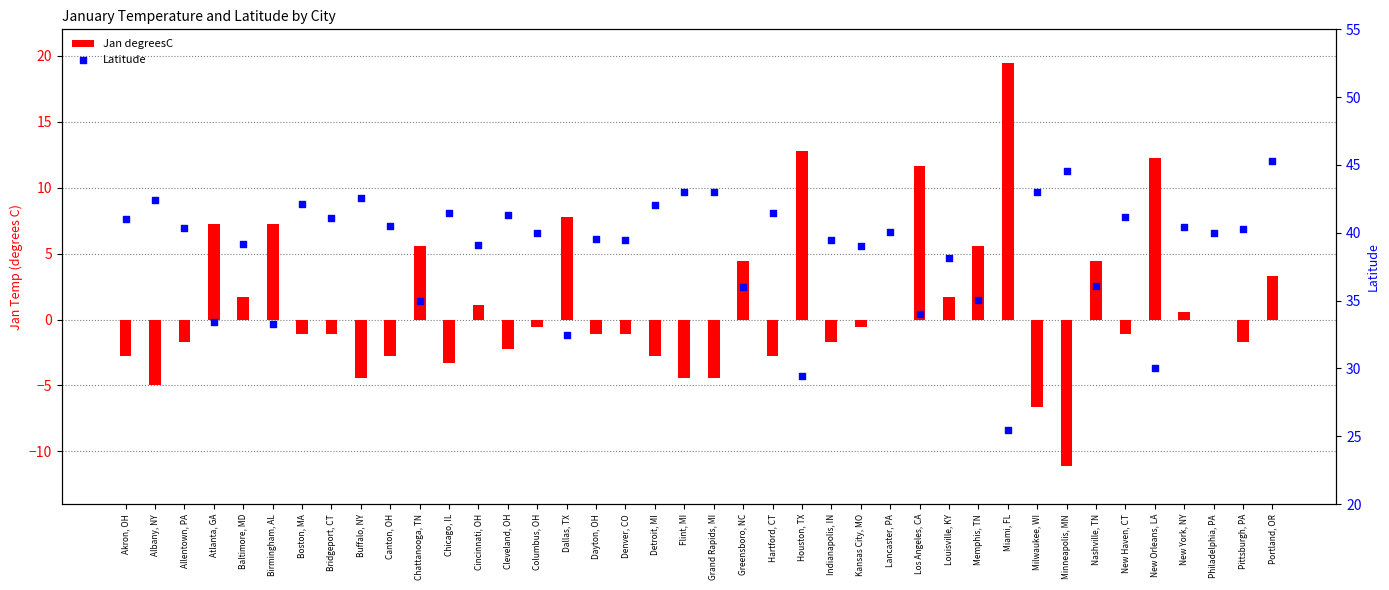

What are all the series names shown in the legend?

Jan degreesC, Latitude